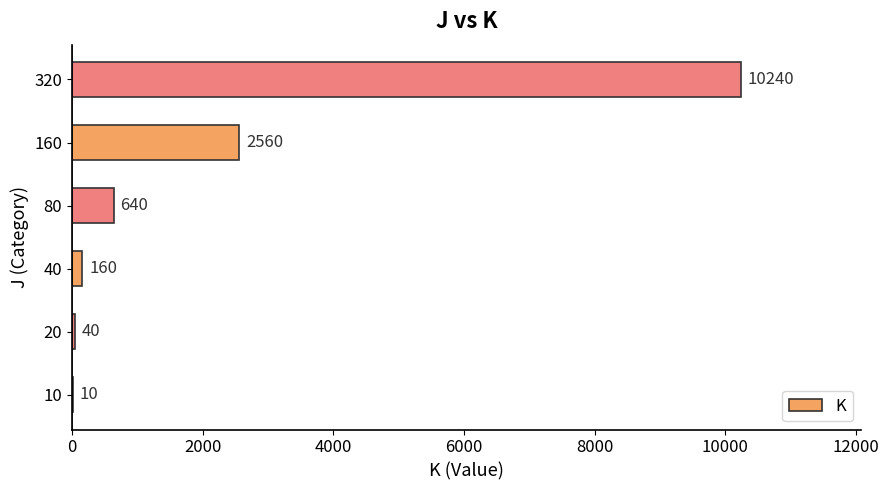

Reading bottom to top, list all the values displayed in this chart.

10=10	20=40	40=160	80=640	160=2560	320=10240